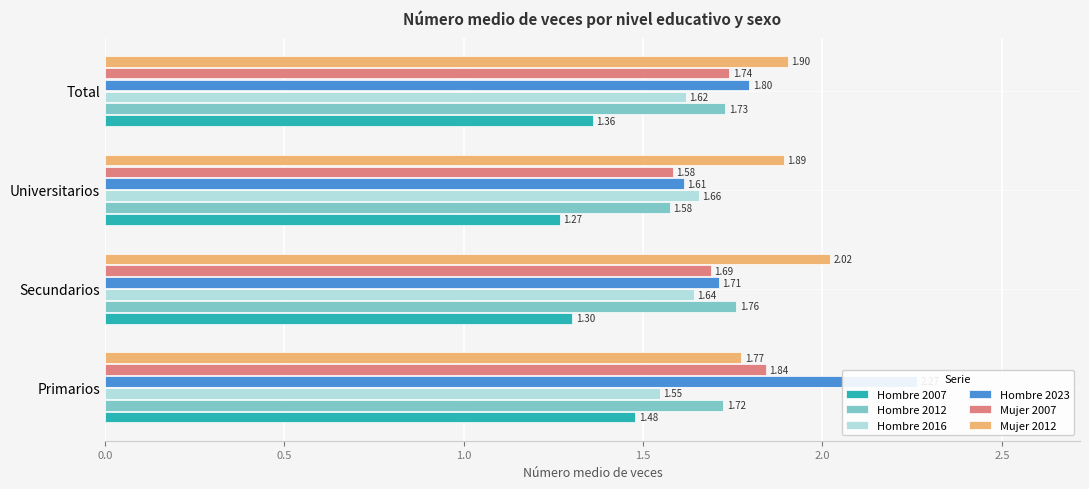

The value of Hombre 2007 at Universitarios is 1.3. True or false?

True